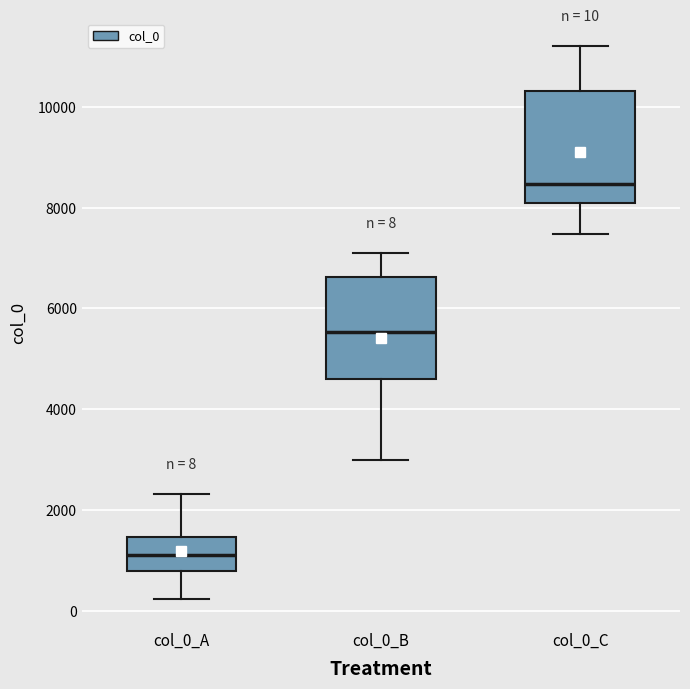

Which box has the highest median line?

col_0_C